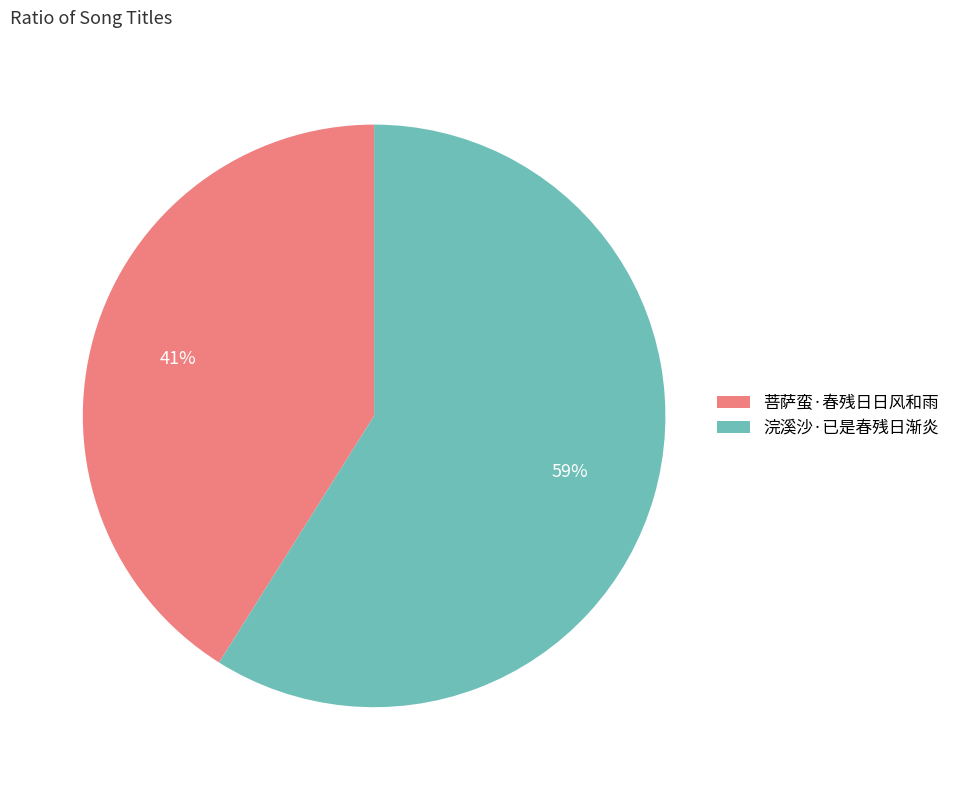

Does any single category account for the majority?

Yes